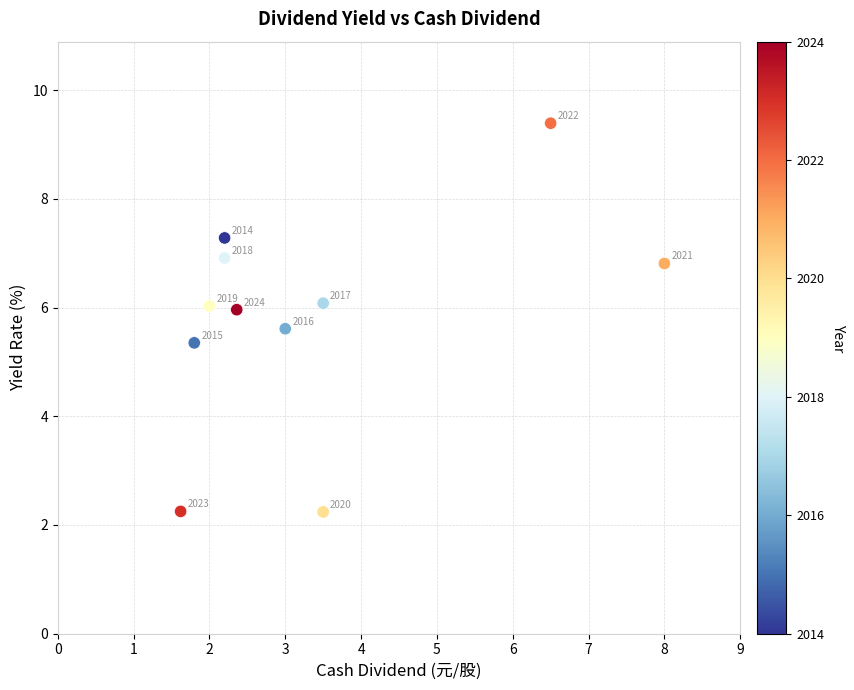

What is the average X value?

3.3